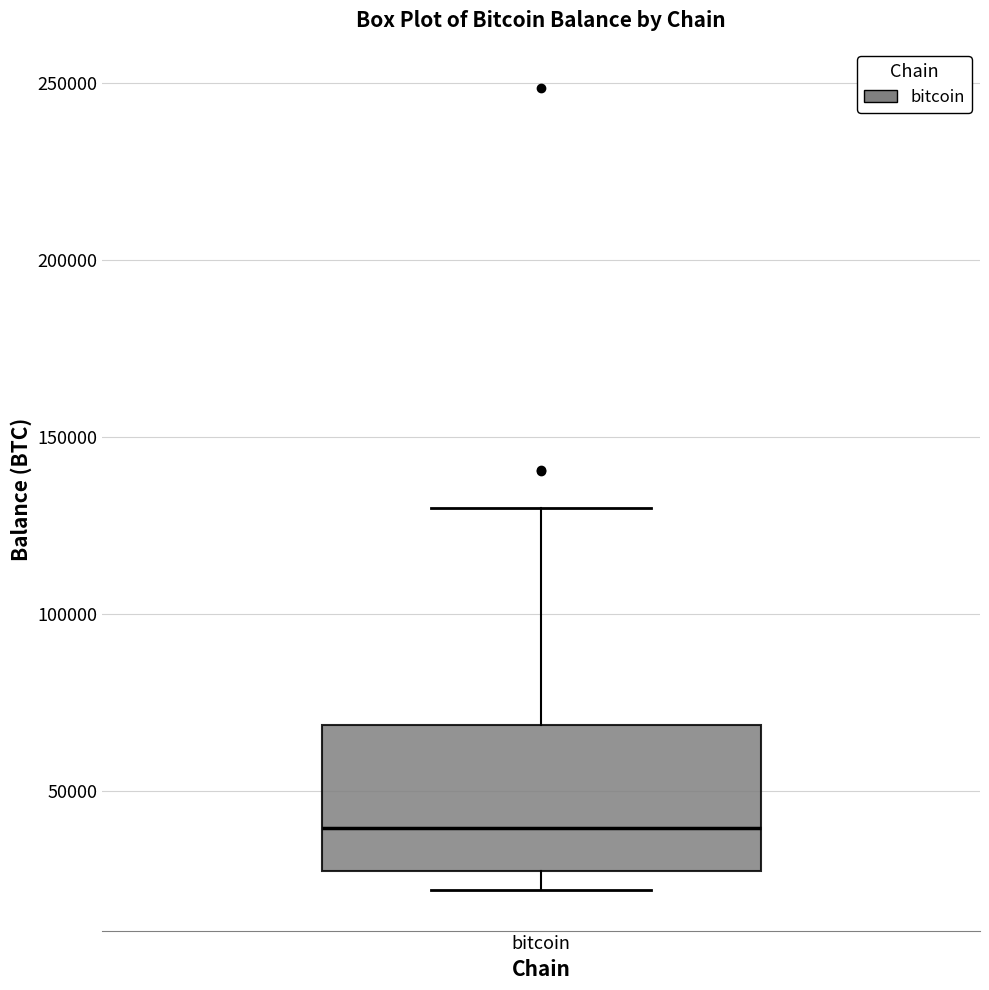

Where does the median line of the box for bitcoin sit on the y-axis? The values are not printed on the chart, so give them approximately, as read against the axis.

40000